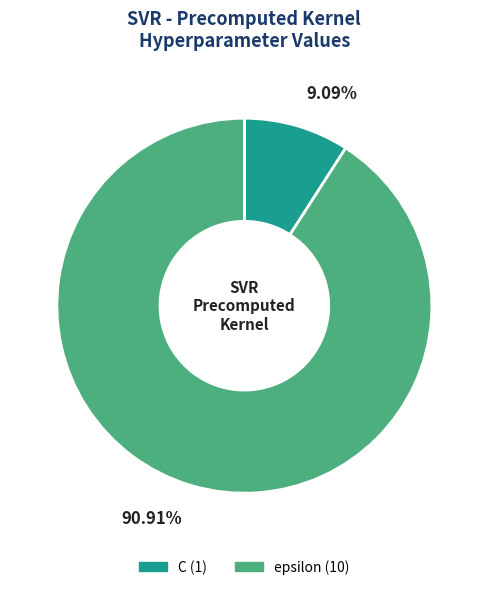

True or false: C accounts for 20% of the total.

False